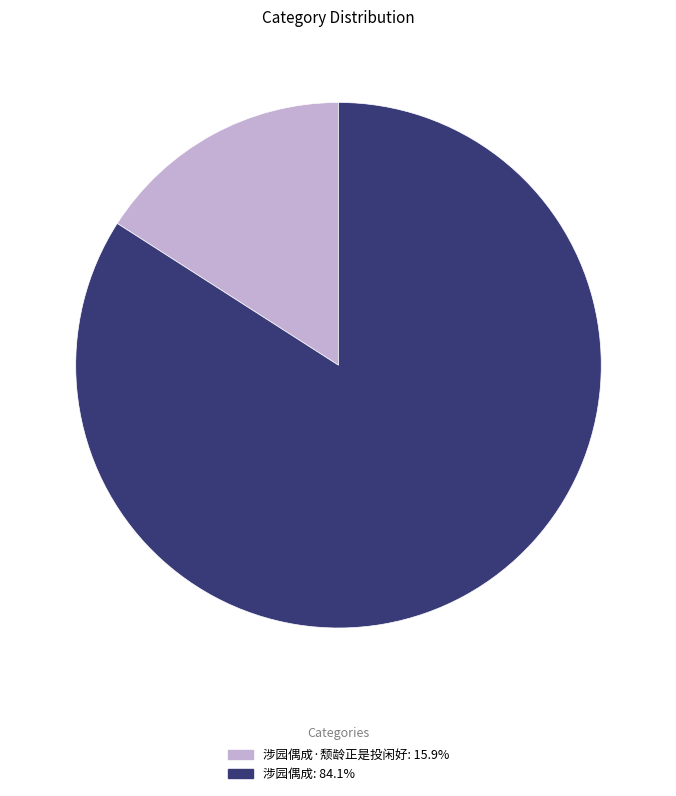

How many slices are in this pie chart?

2